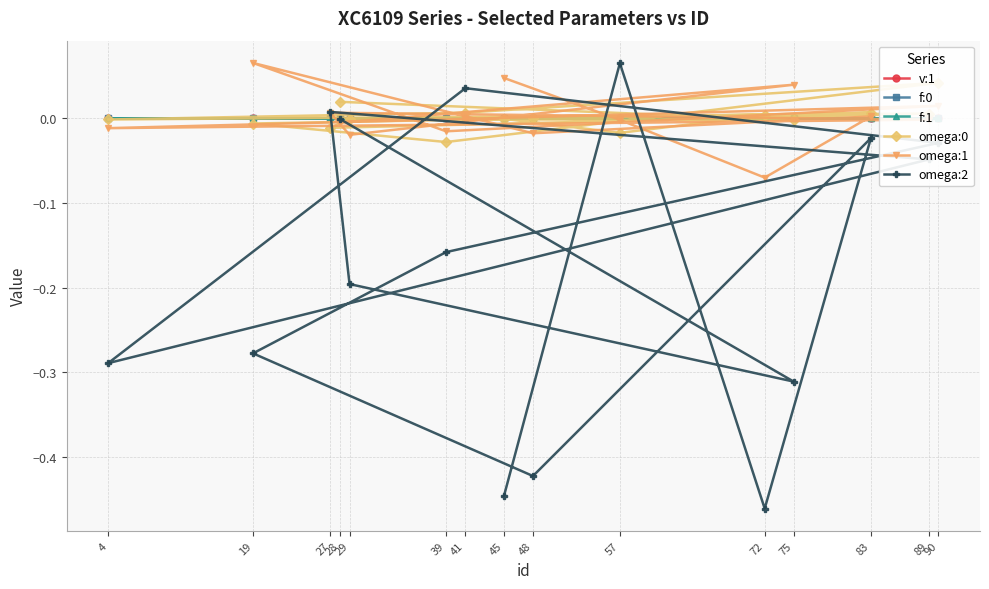

Is the value of f:0 at 39 greater than the value of omega:1 at 72?

Yes